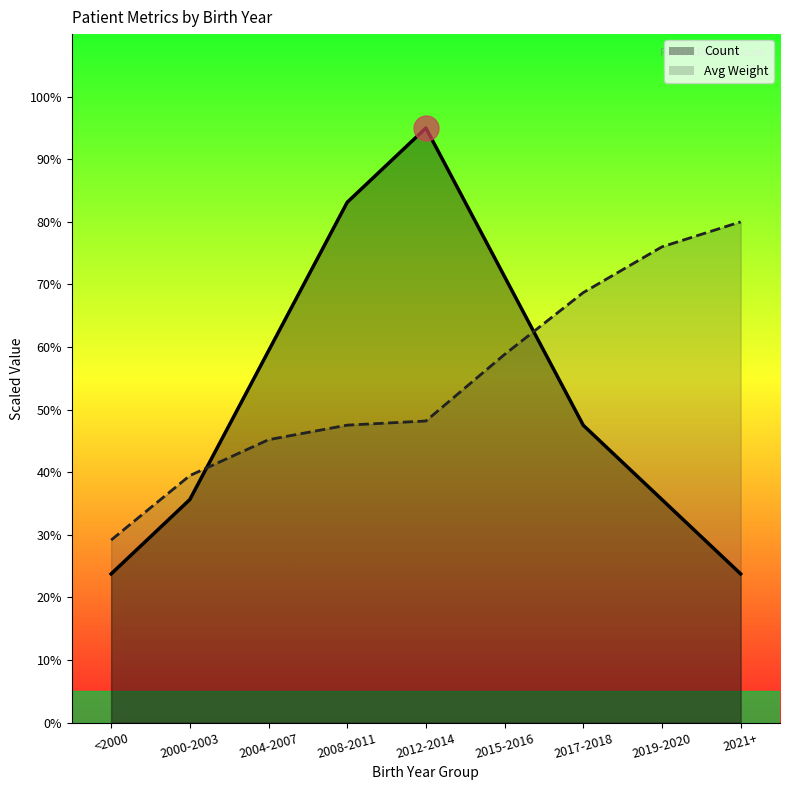

What is the total value across all series at 2015-2016?

130.1